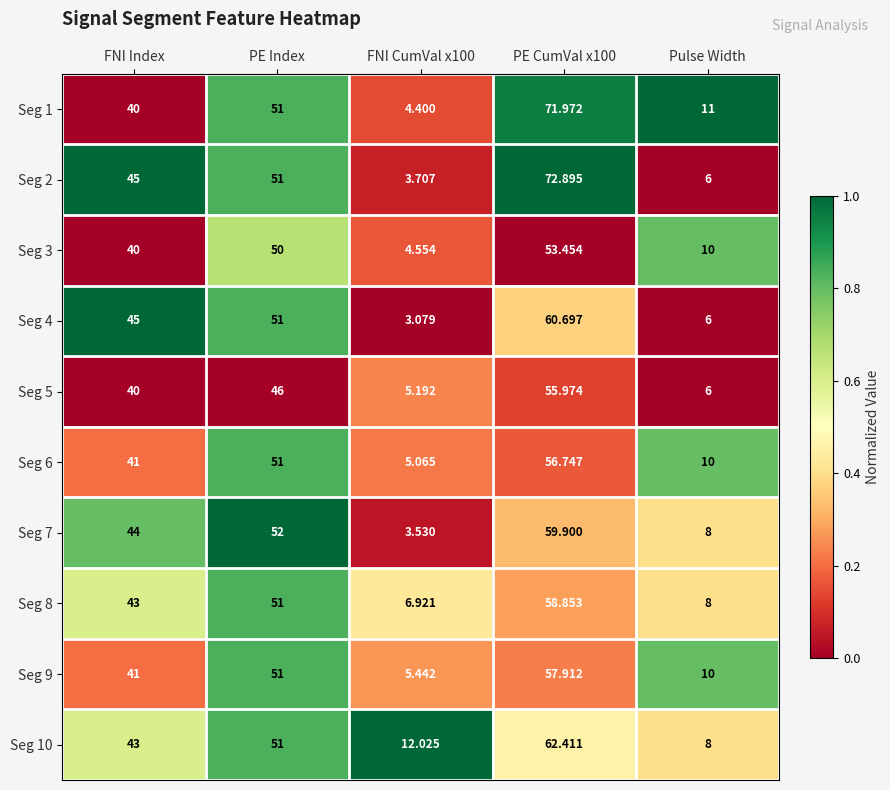

Where is Seg 1 nearest to the value 38?

FNI Index